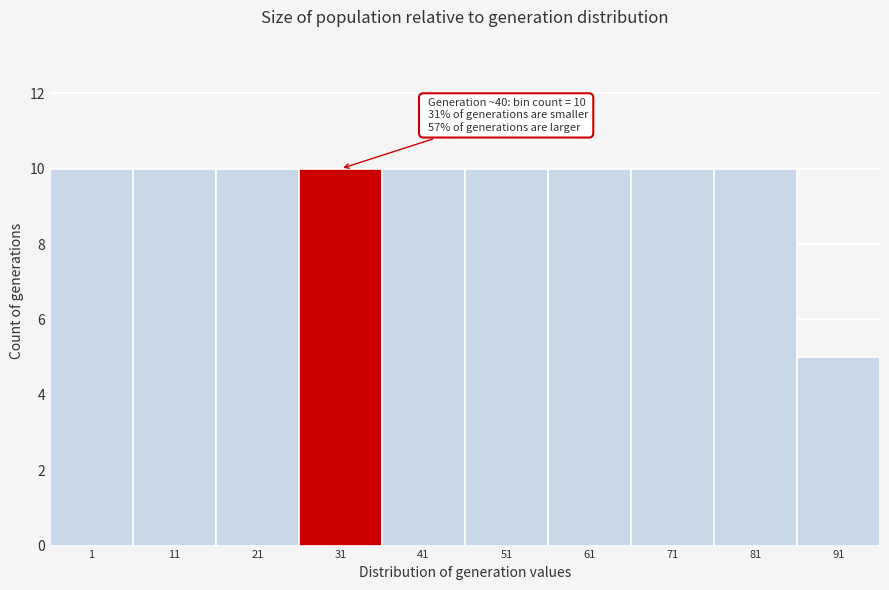

Reading right to left, extract all data points from this chart.

91=5	81=10	71=10	61=10	51=10	41=10	31=10	21=10	11=10	1=10